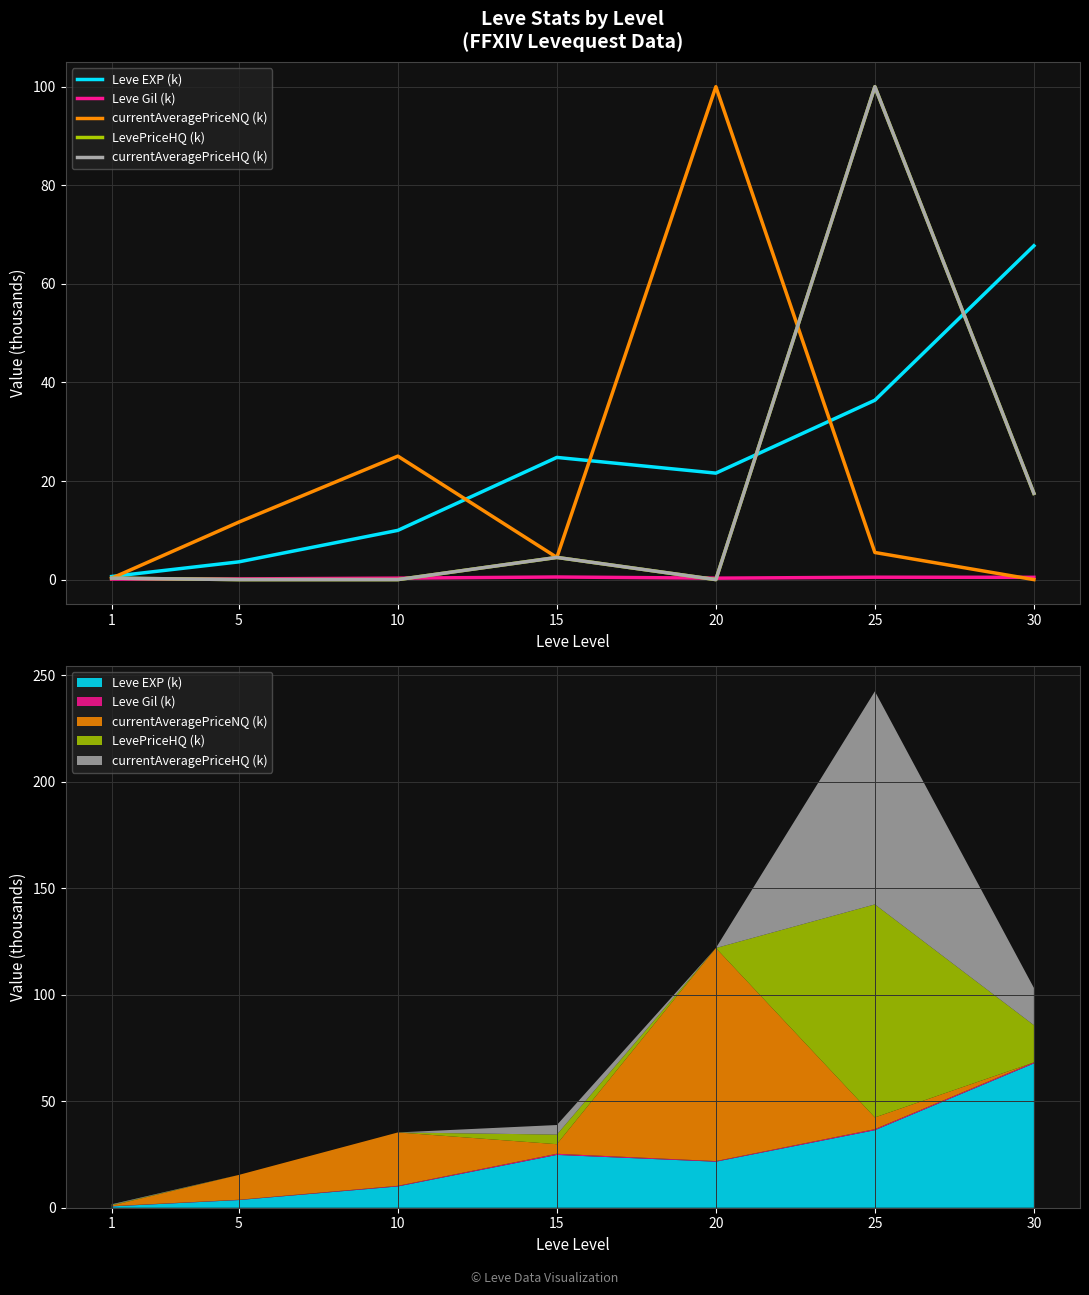

After their last crossing, which series has the higher values: Leve EXP (k) or currentAveragePriceNQ (k)?

Leve EXP (k)